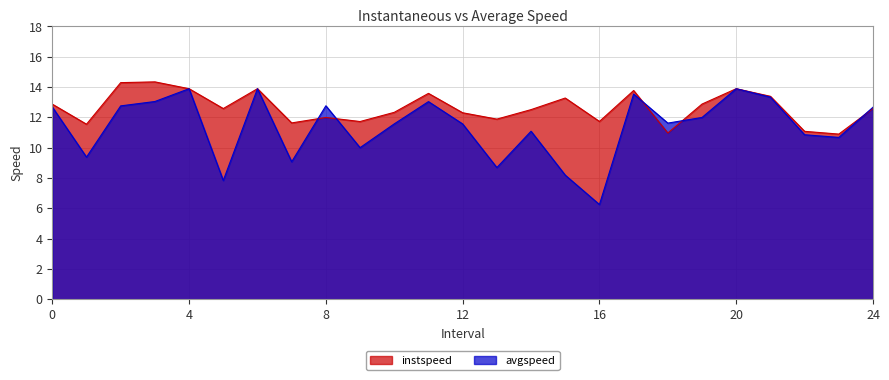

How many data points in avgspeed are above 11?

16